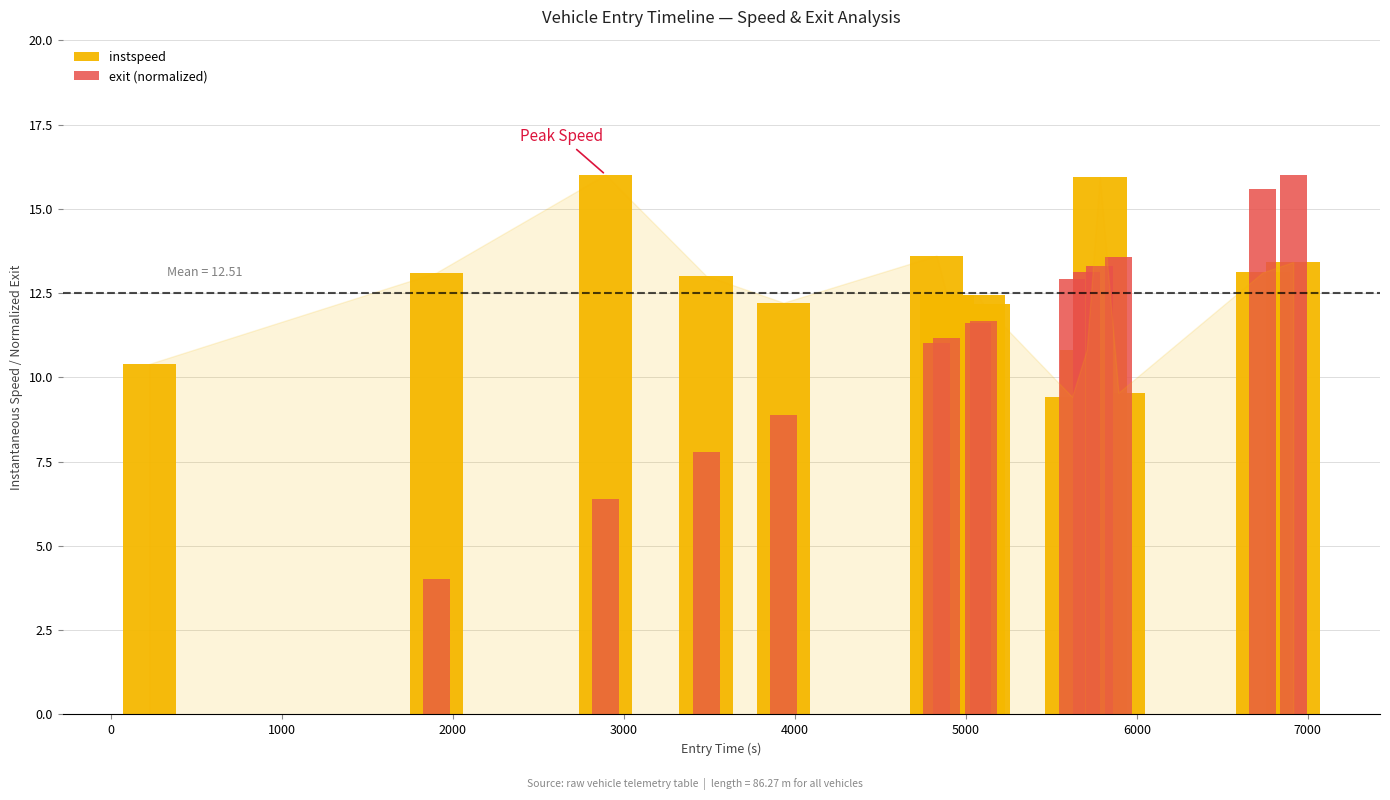

How many positive values does the exit (normalized) series have?

14